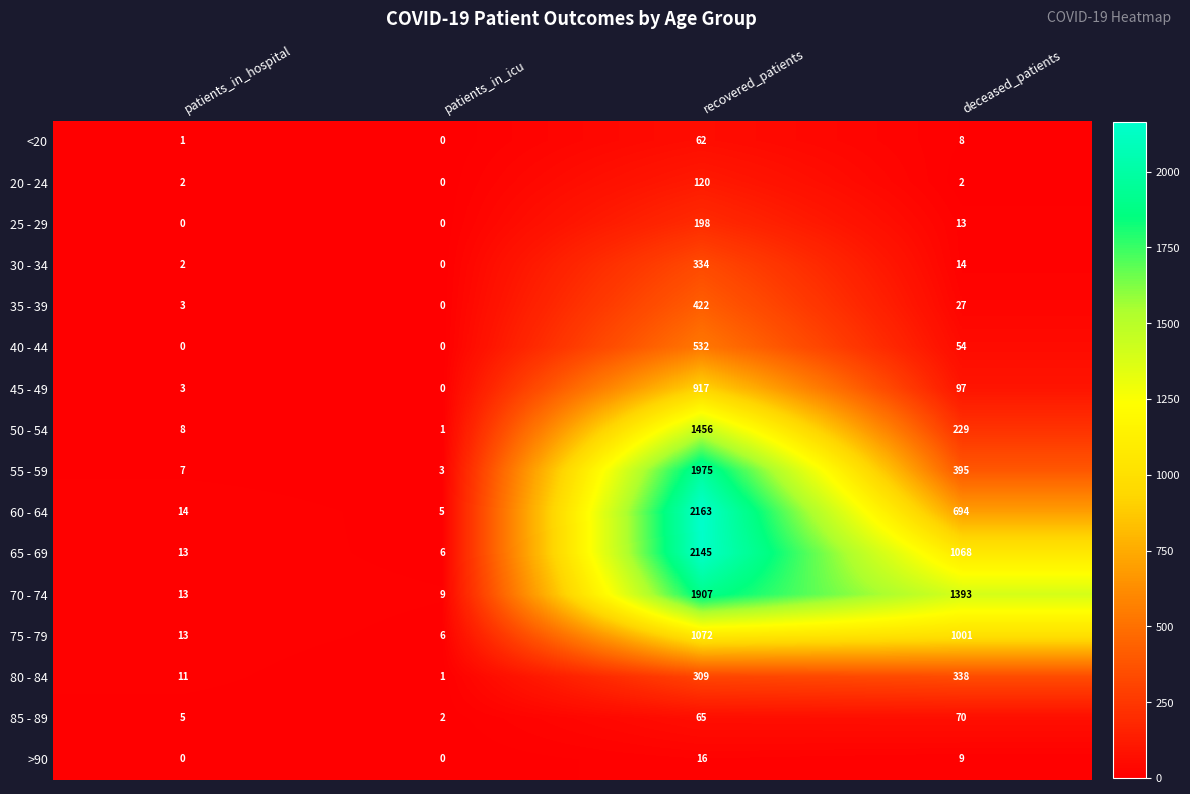

What value does the >90 series have at deceased_patients?

9